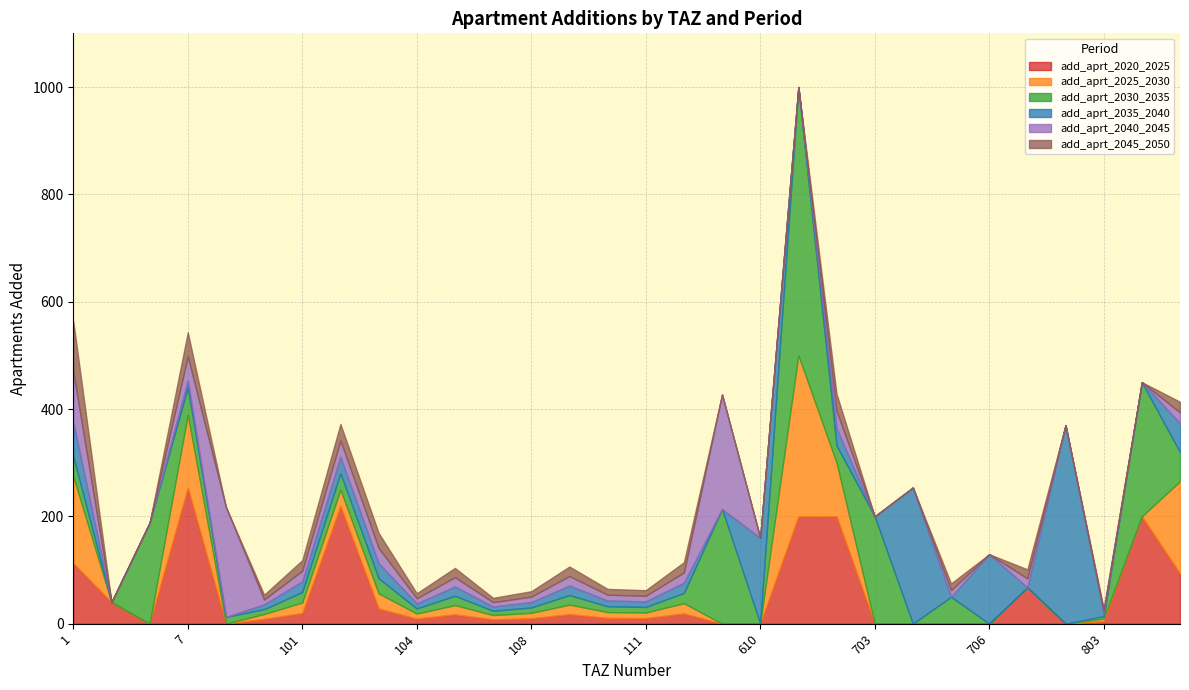

What is the sum of the add_aprt_2040_2045 values at 703 and 702?

32.1